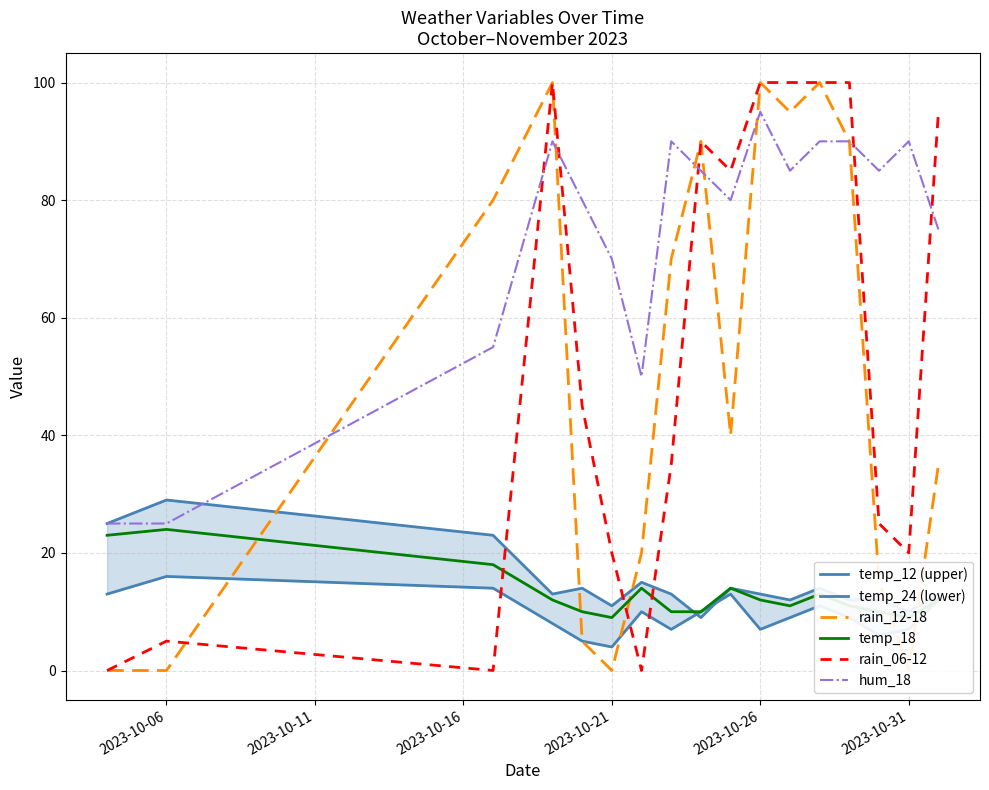

After their last crossing, which series has the higher values: hum_18 or rain_06-12?

rain_06-12